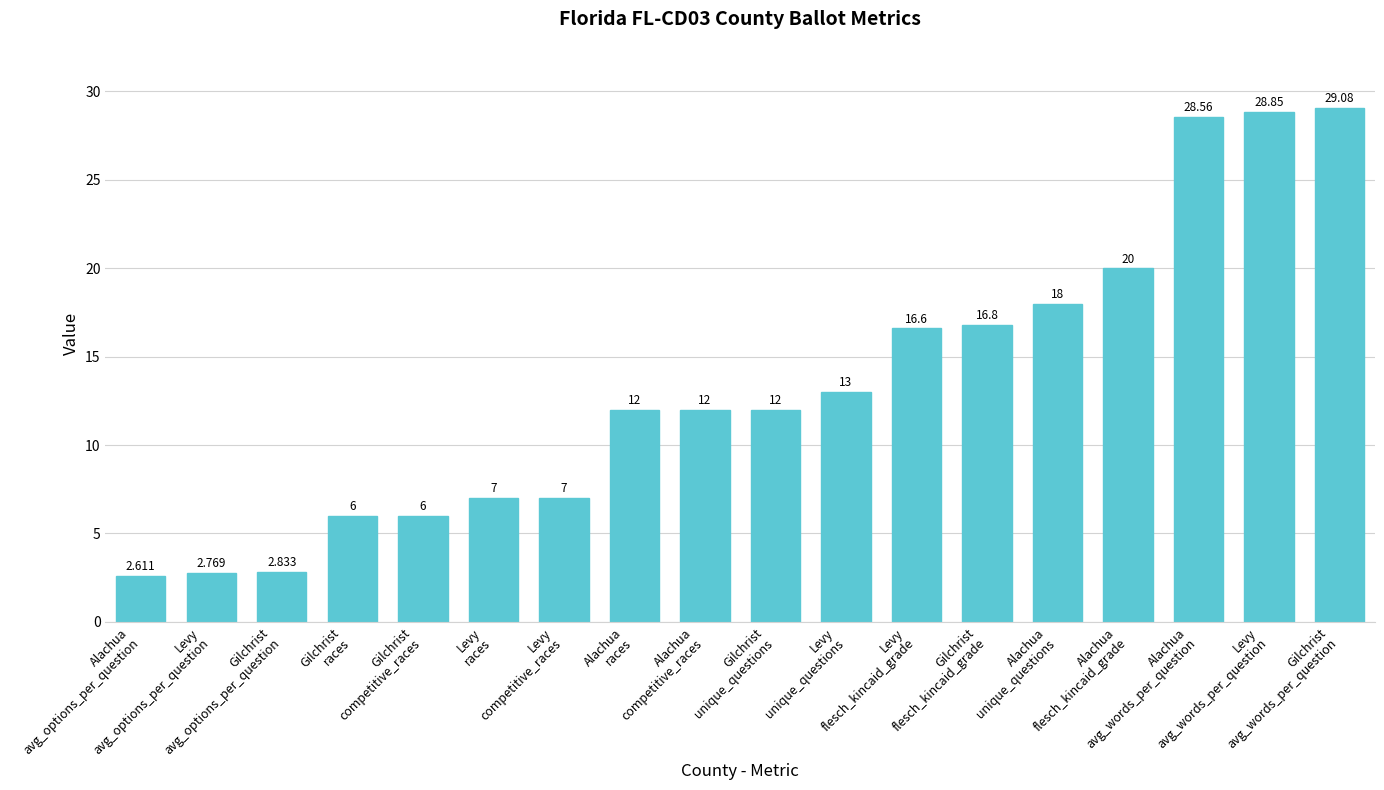

Rank the categories by value from highest to lowest.

Gilchrist
avg_words_per_question, Levy
avg_words_per_question, Alachua
avg_words_per_question, Alachua
flesch_kincaid_grade, Alachua
unique_questions, Gilchrist
flesch_kincaid_grade, Levy
flesch_kincaid_grade, Levy
unique_questions, Alachua
races, Alachua
competitive_races, Gilchrist
unique_questions, Levy
races, Levy
competitive_races, Gilchrist
races, Gilchrist
competitive_races, Gilchrist
avg_options_per_question, Levy
avg_options_per_question, Alachua
avg_options_per_question